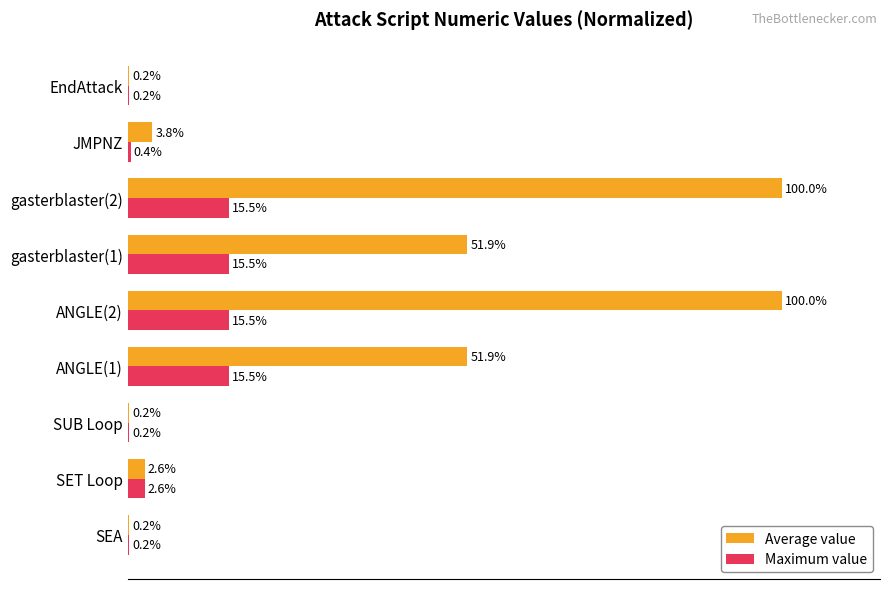

Which series changed the most between gasterblaster(1) and EndAttack?

Average value